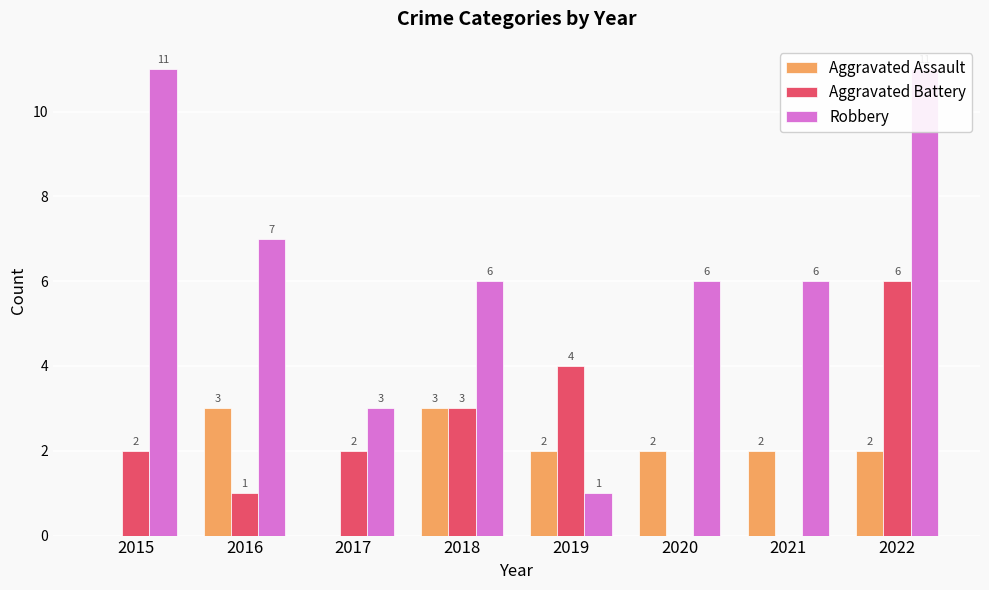

Rank the series by their maximum value, from highest to lowest.

Robbery, Aggravated Battery, Aggravated Assault